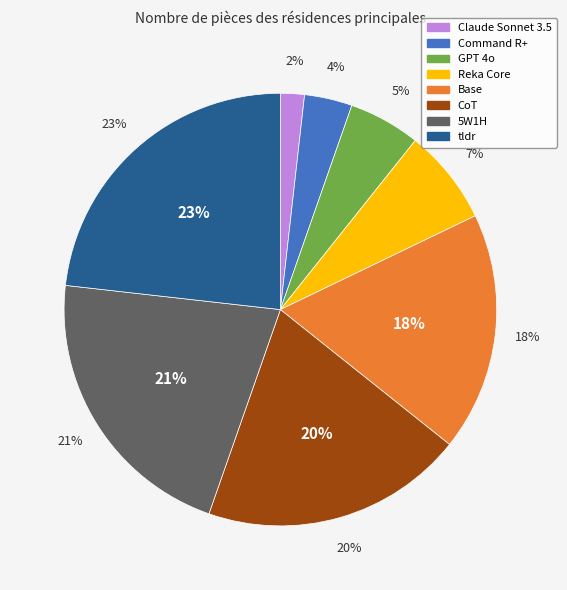

To the nearest percent, what portion does GPT 4o represent?

5%